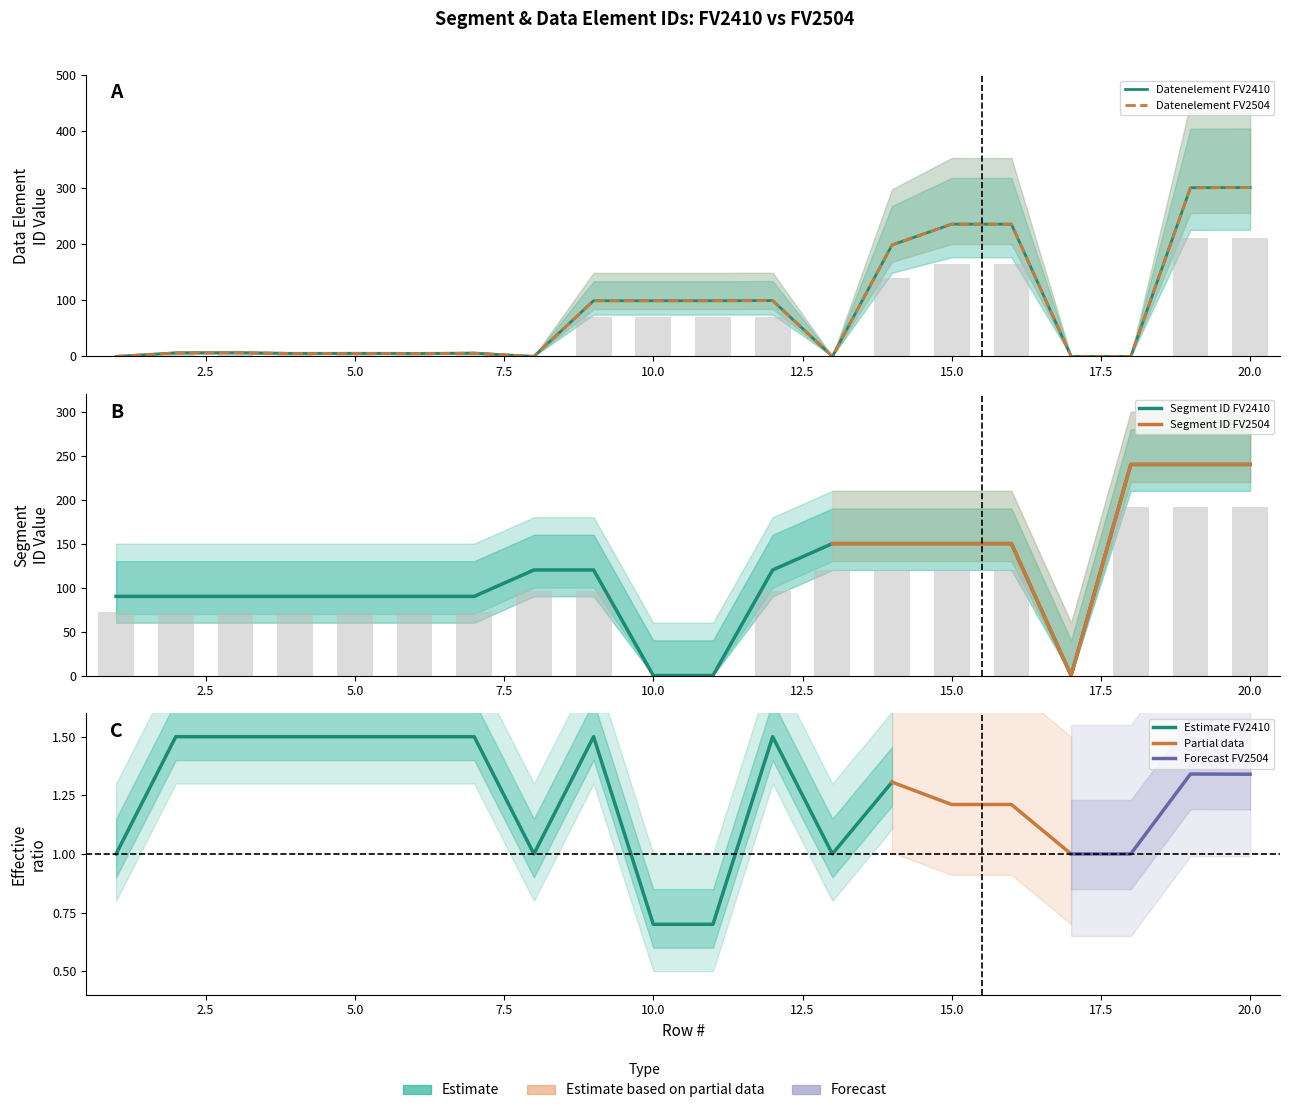

What is the approximate value of Segment ID FV2504 at 16?

150.0